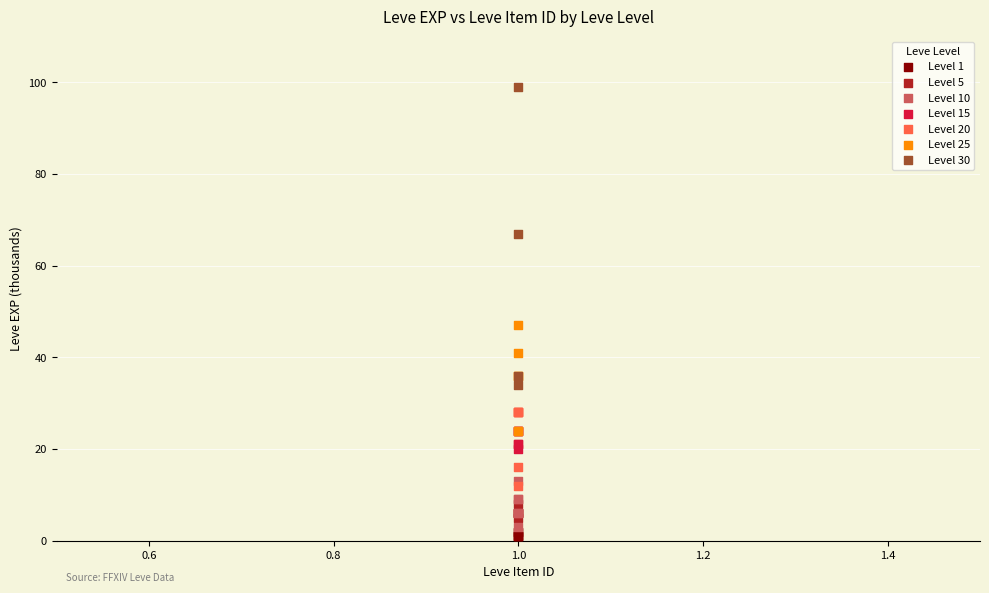

Which series contains the highest Y value?

Level 30